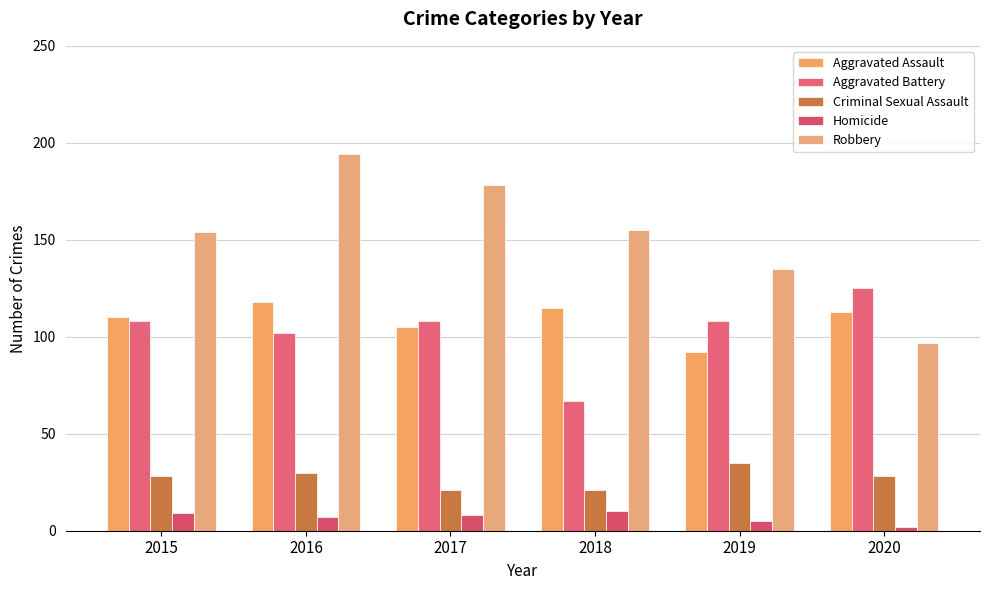

Which series has the widest spread of values?

Robbery